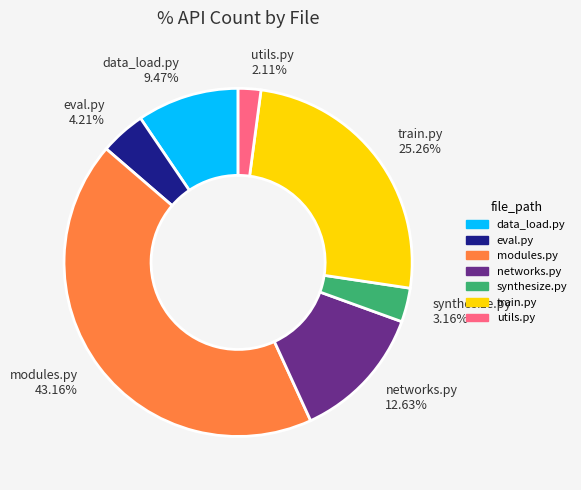

Is it true that train.py is 25% of the pie?

True